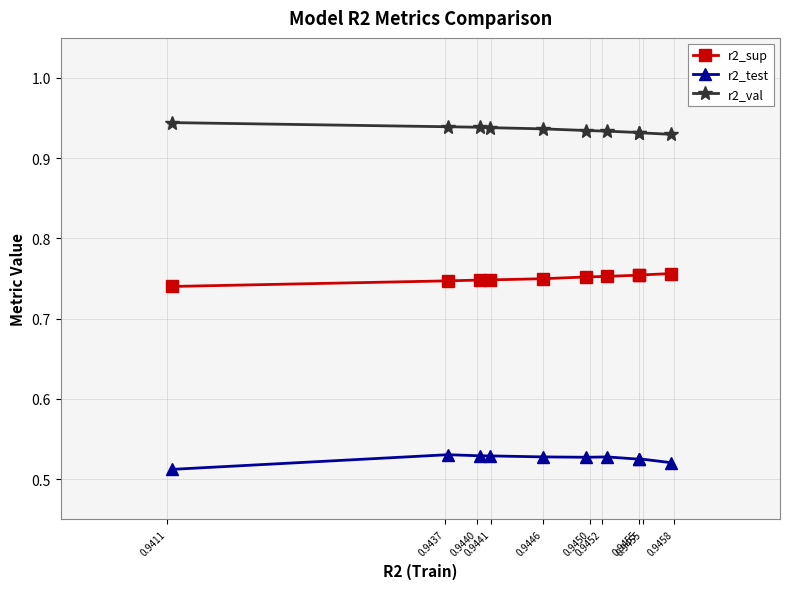

How many categories are shown in the chart?

10